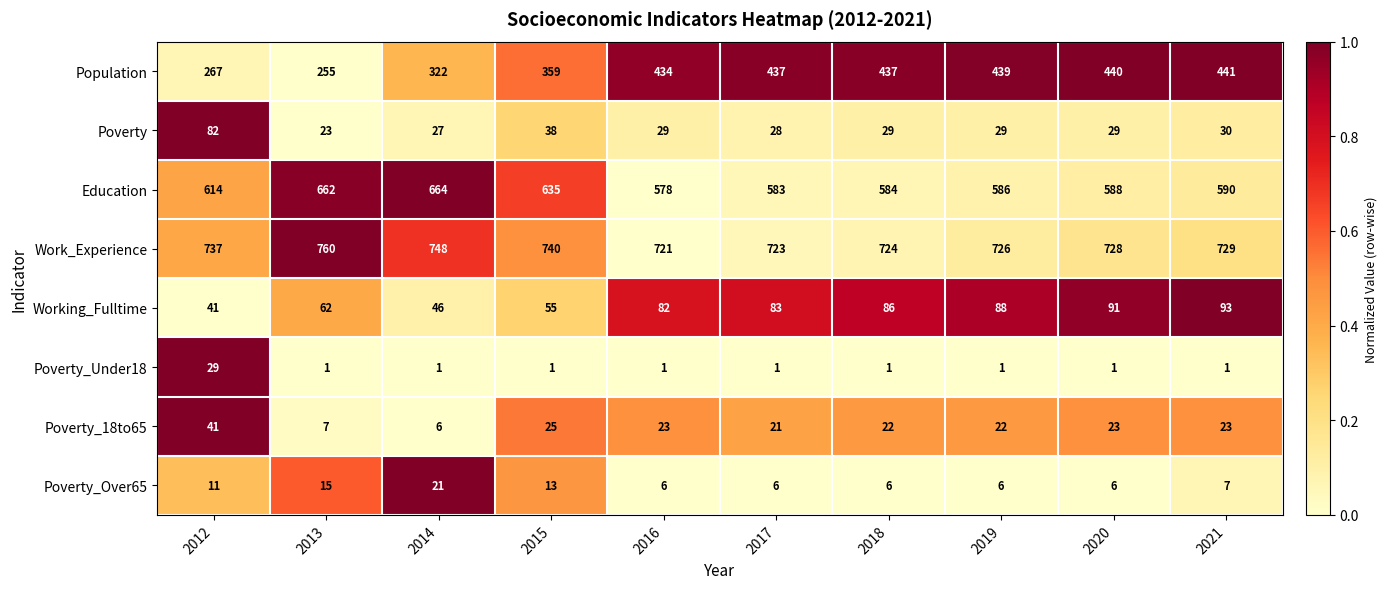

The Poverty_18to65 series shows 13 at 2020. True or false?

False